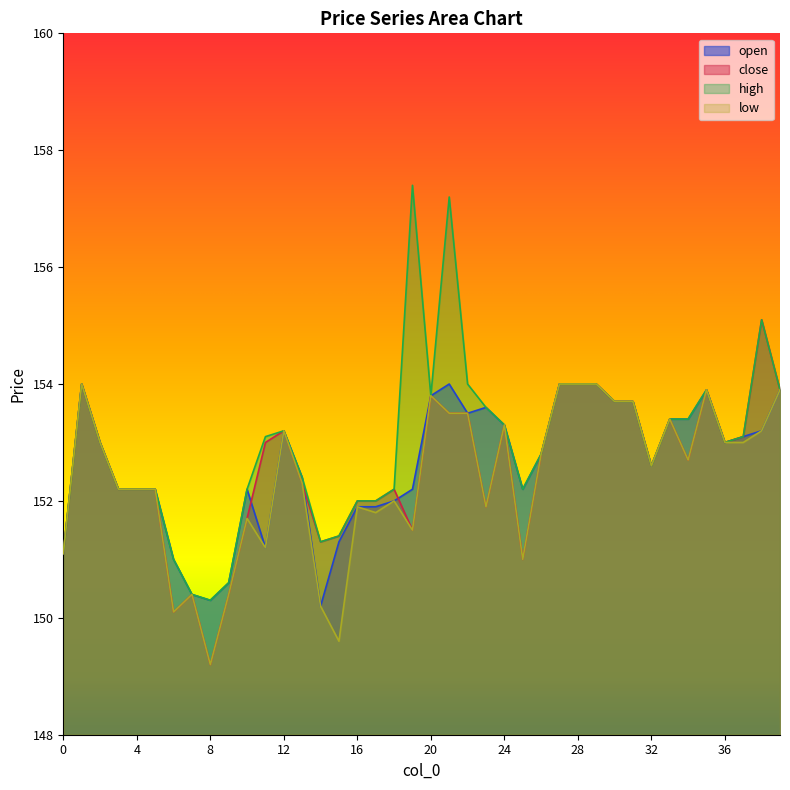

How many lines are shown in the chart?

4